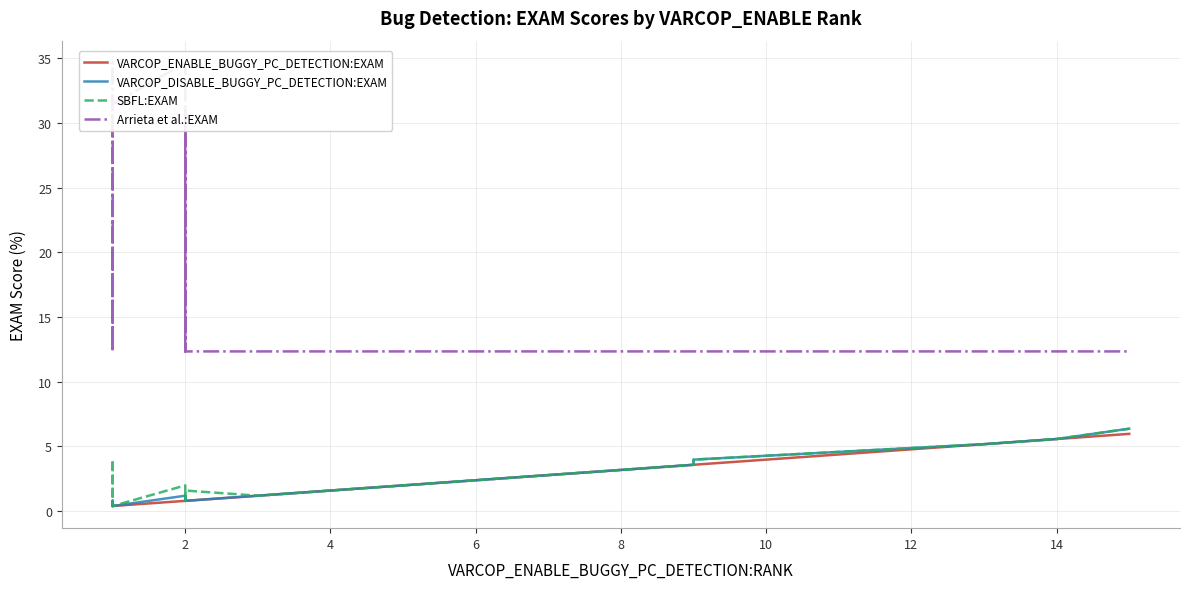

True or false: VARCOP_DISABLE_BUGGY_PC_DETECTION:EXAM and VARCOP_ENABLE_BUGGY_PC_DETECTION:EXAM intersect in this chart.

False